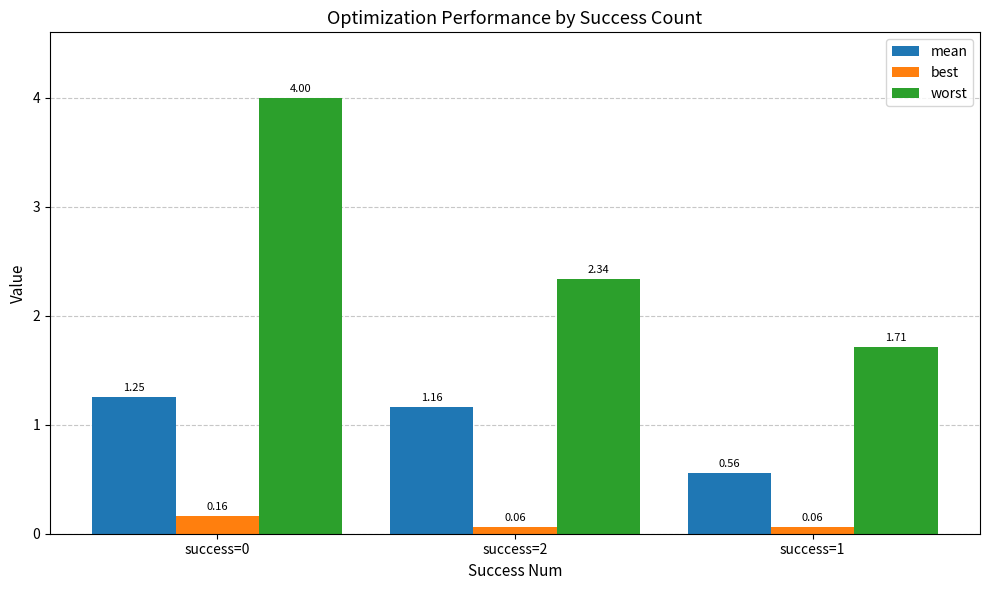

What is the difference between the maximum and minimum values in the mean series?

0.7